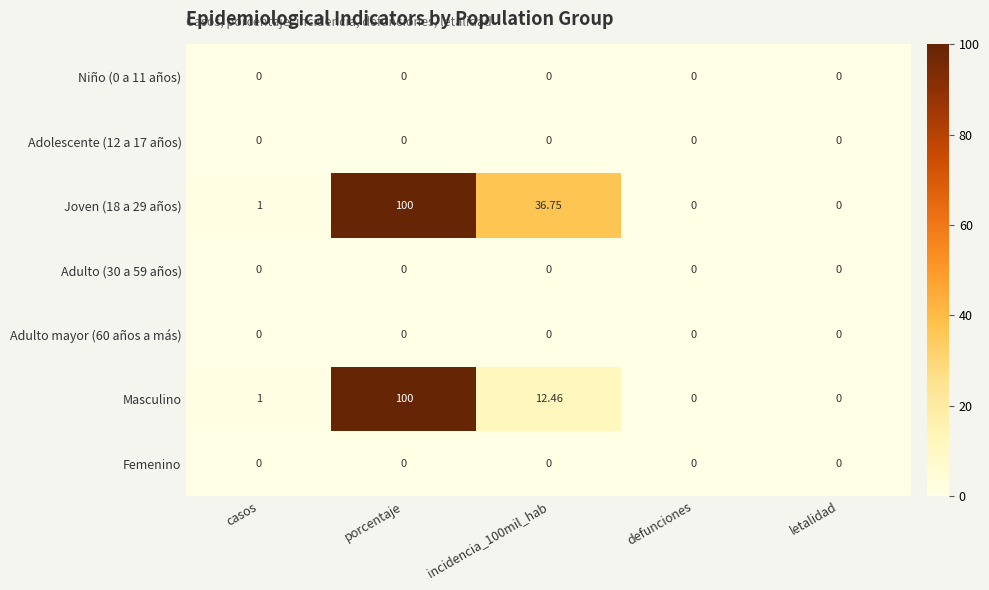

At which category is the sum across all series the highest?

porcentaje